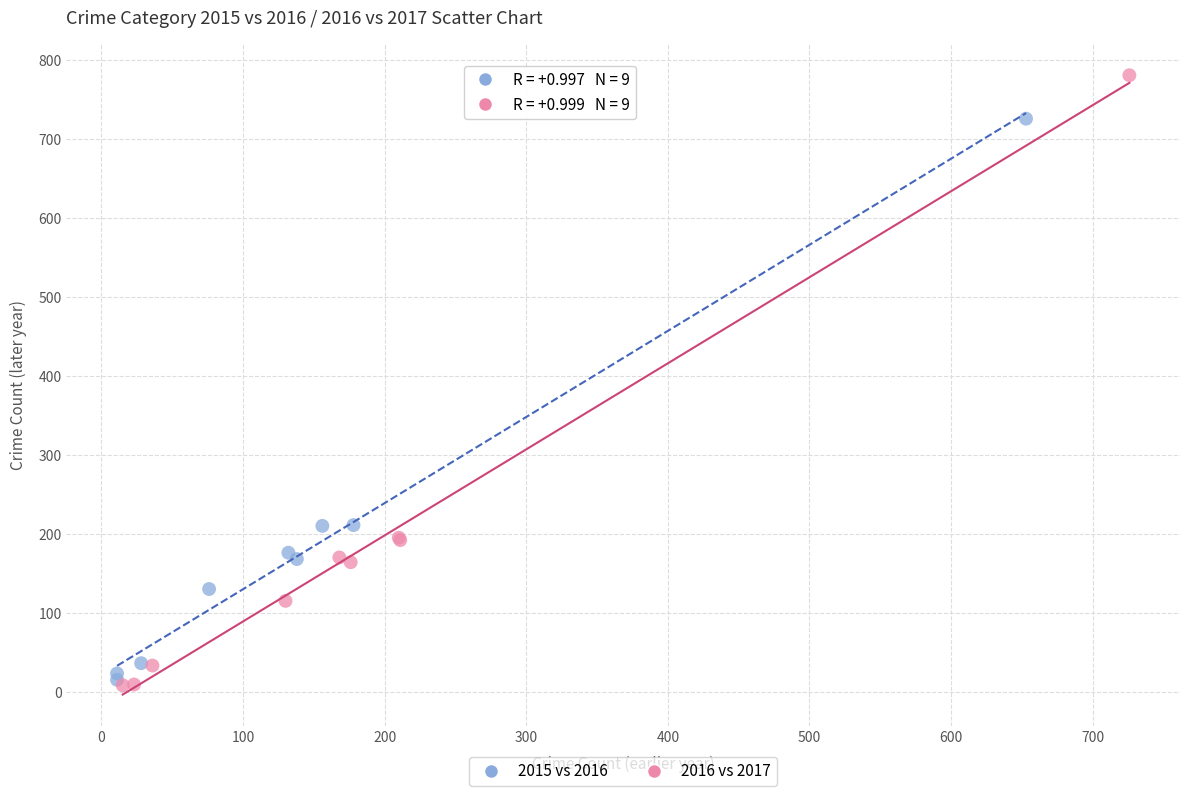

Which series has the largest Y range (max minus min)?

2016 vs 2017